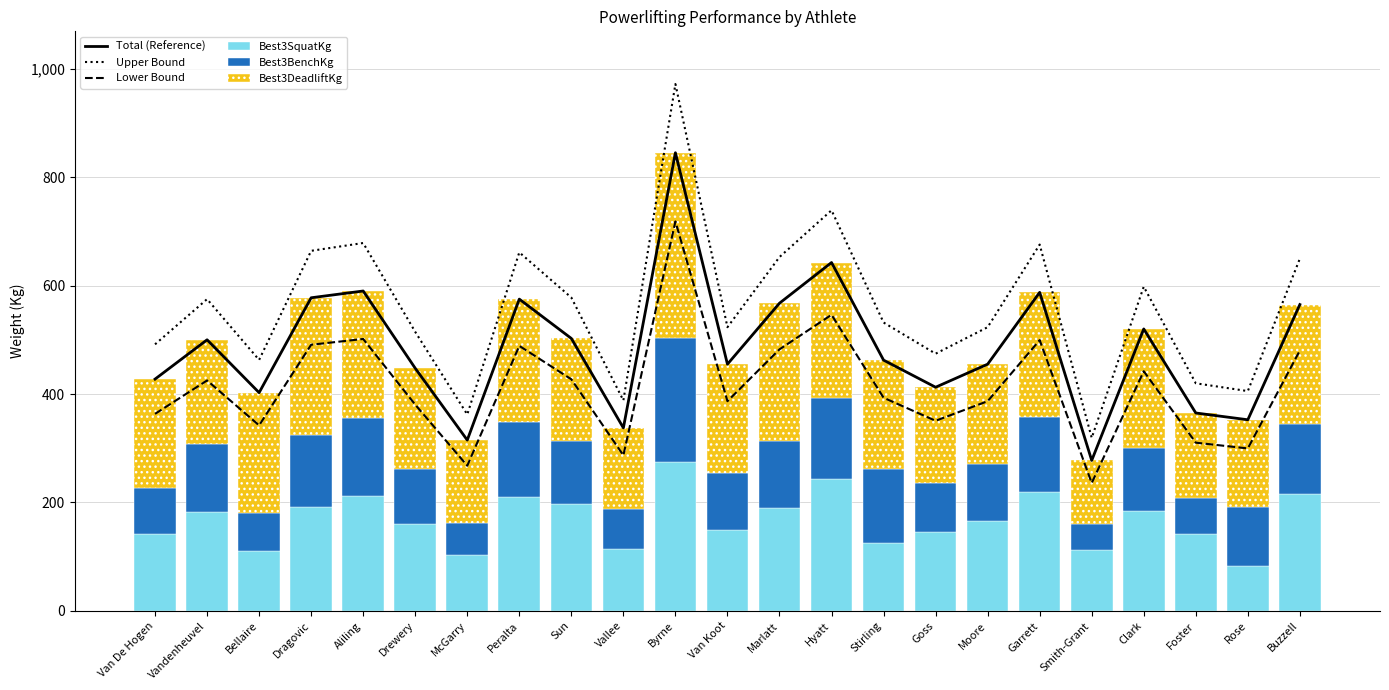

What is the label of the 23rd bar from the left?

Buzzell